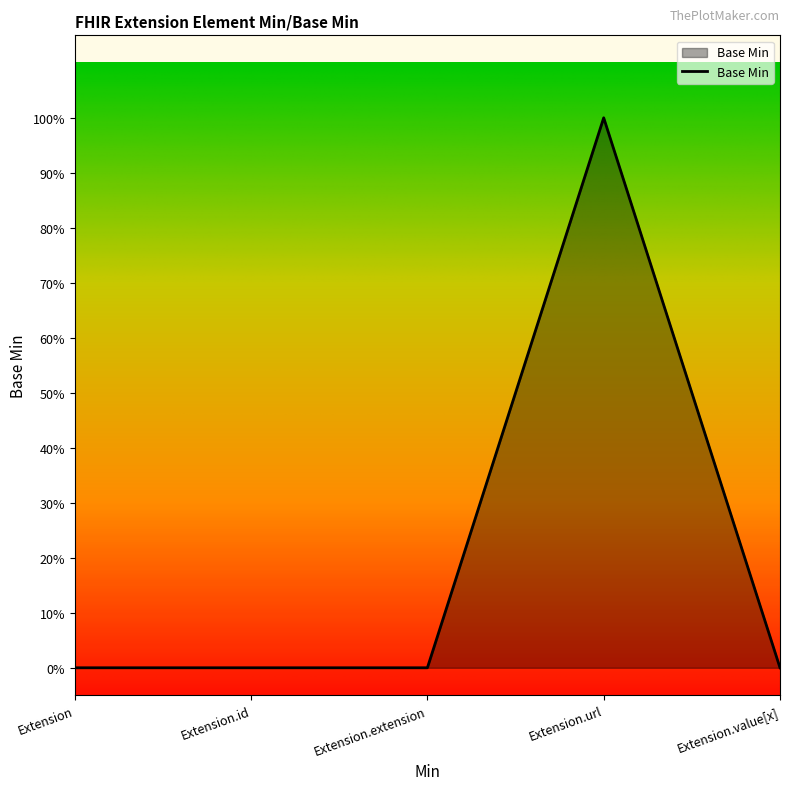

Does the chart display data point markers on the line(s)?

No